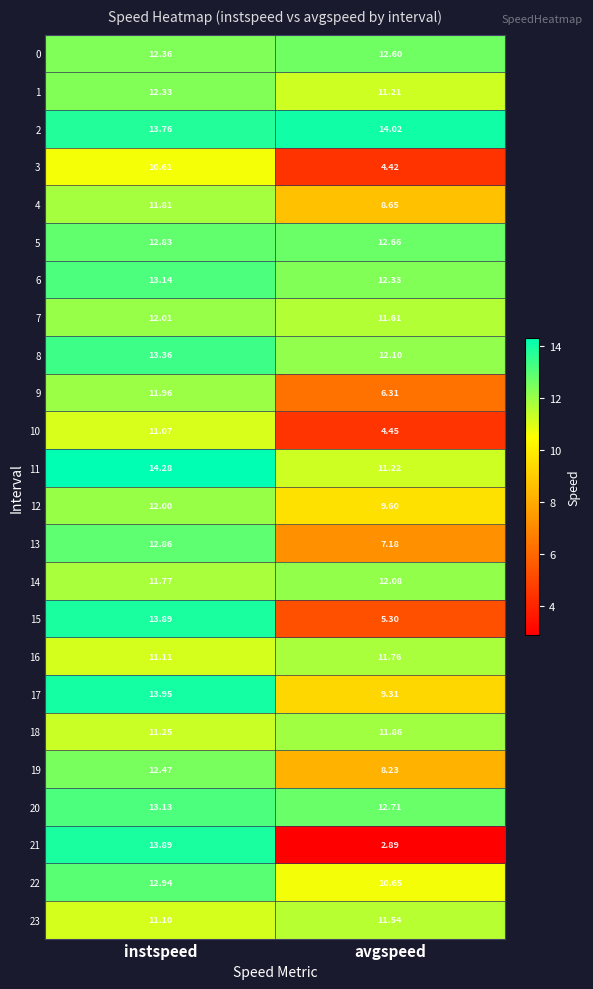

Which category has the highest value across all series?

instspeed